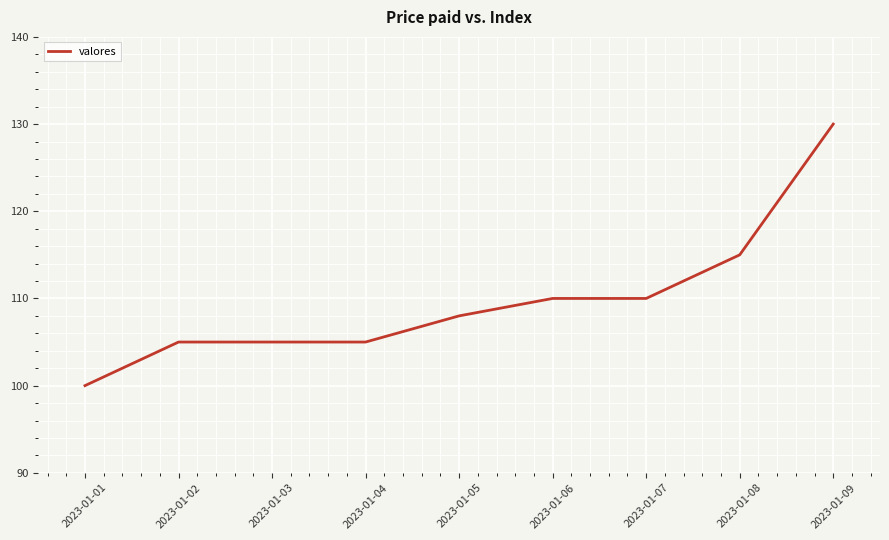

Reading right to left, transcribe all the data shown in this chart.

130	115	110	110	108	105	105	105	100